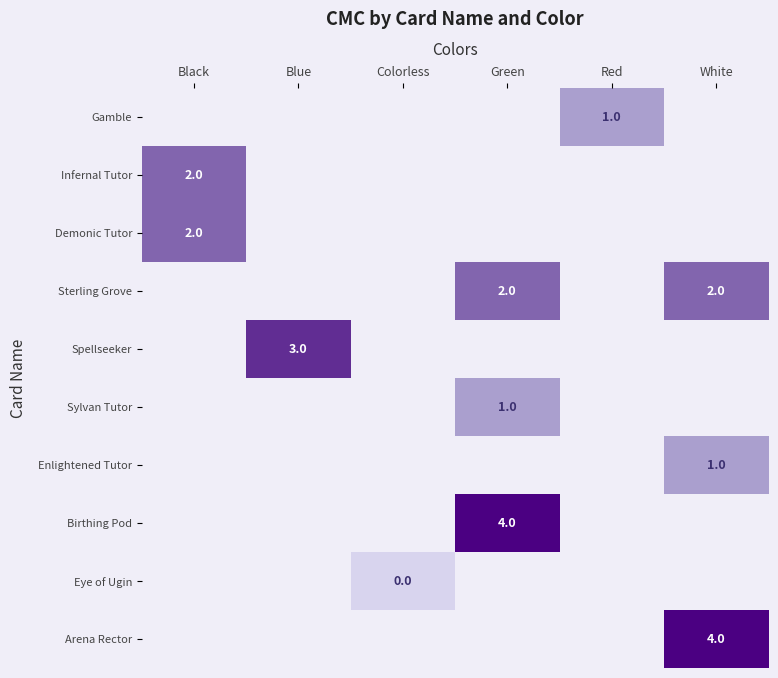

At which category does the chart reach its peak across all series?

Green